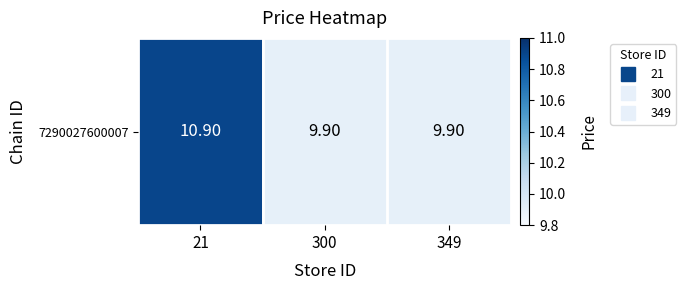

What is the difference between the maximum and second lowest values?

1.0